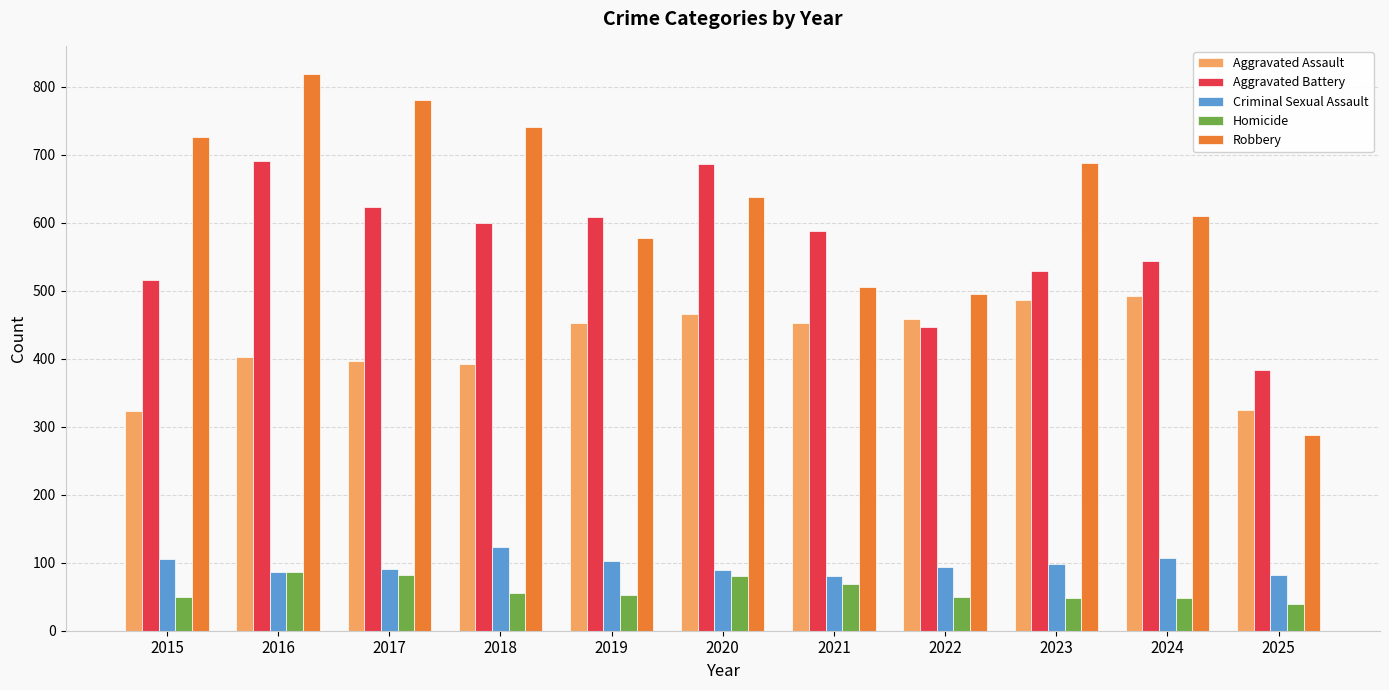

The Aggravated Battery series shows 258 at 2020. True or false?

False